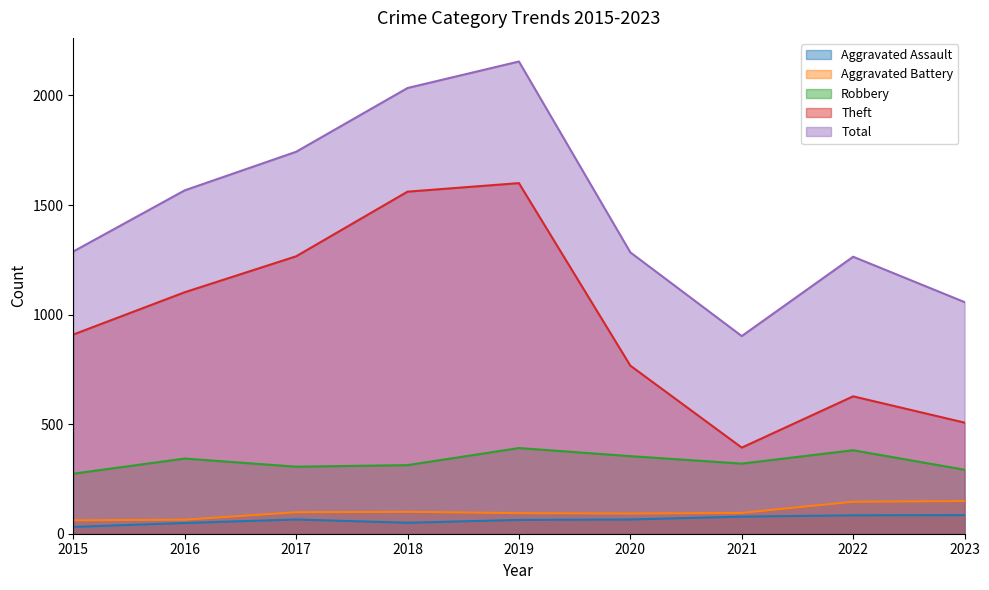

What is the minimum value shown in the chart?

31